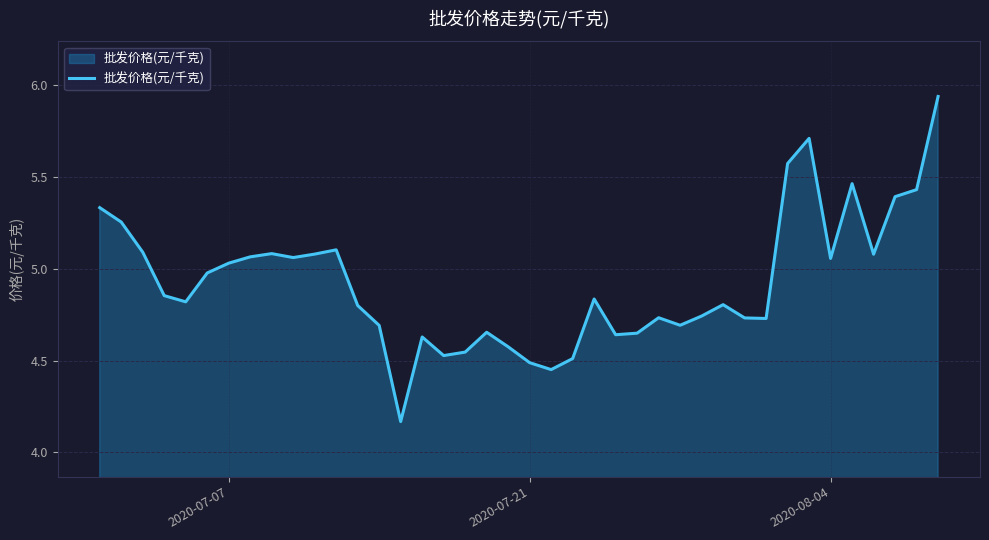

What is the difference between the maximum and minimum values?

1.8